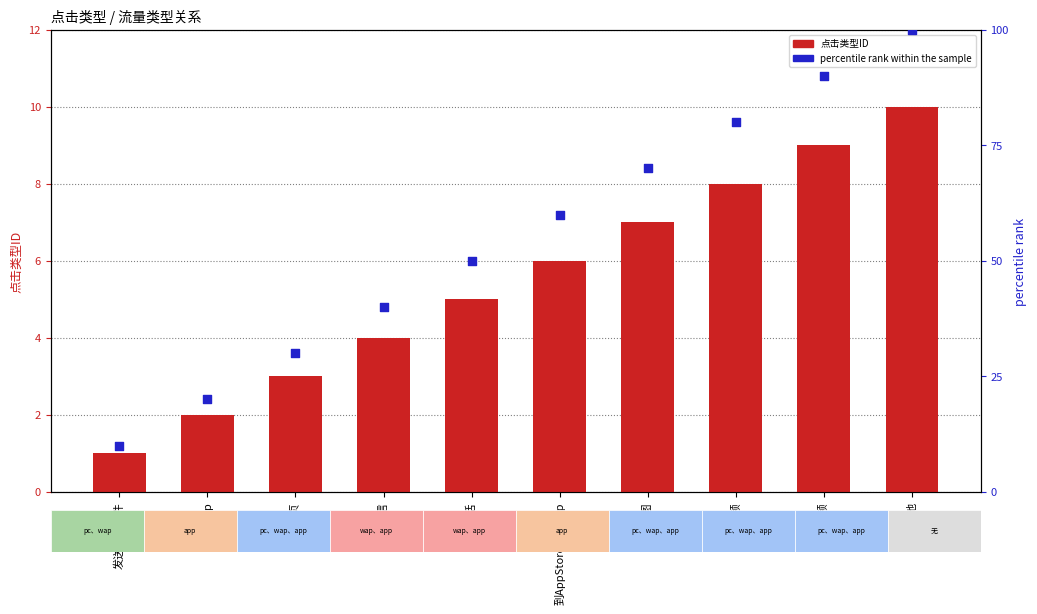

Is the value of 点击类型ID at 打开地图 greater than the value of percentile rank within the sample at 下载App?

No